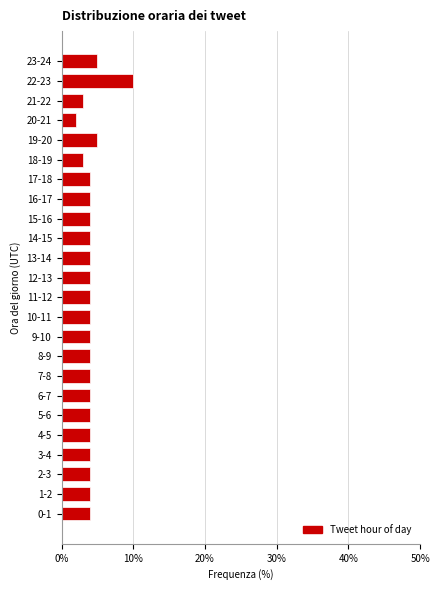

Reading bottom to top, extract all data points from this chart.

4	4	4	4	4	4	4	4	4	4	4	4	4	4	4	4	4	4	3	5	2	3	10	5